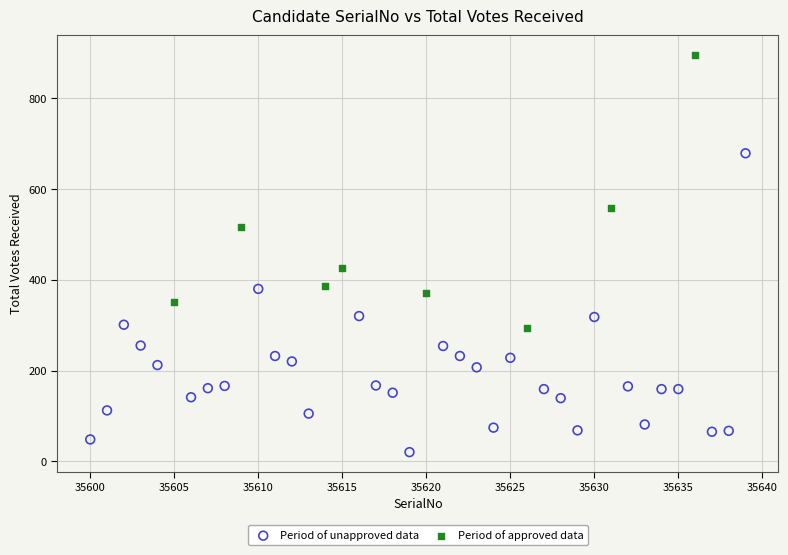

Which series contains the lowest Y value?

Period of unapproved data